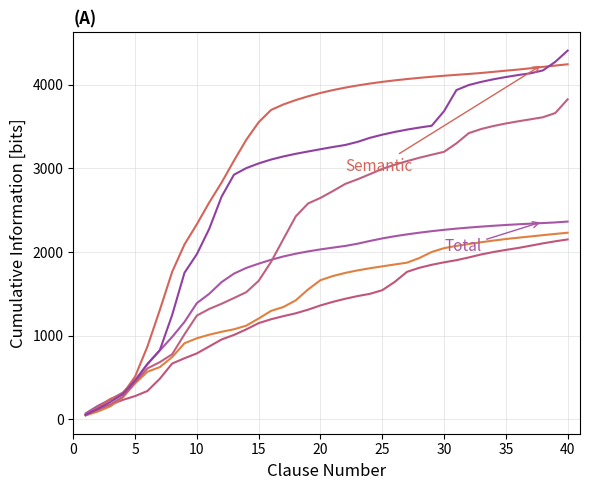

What is the label of the 9th point from the left?

40